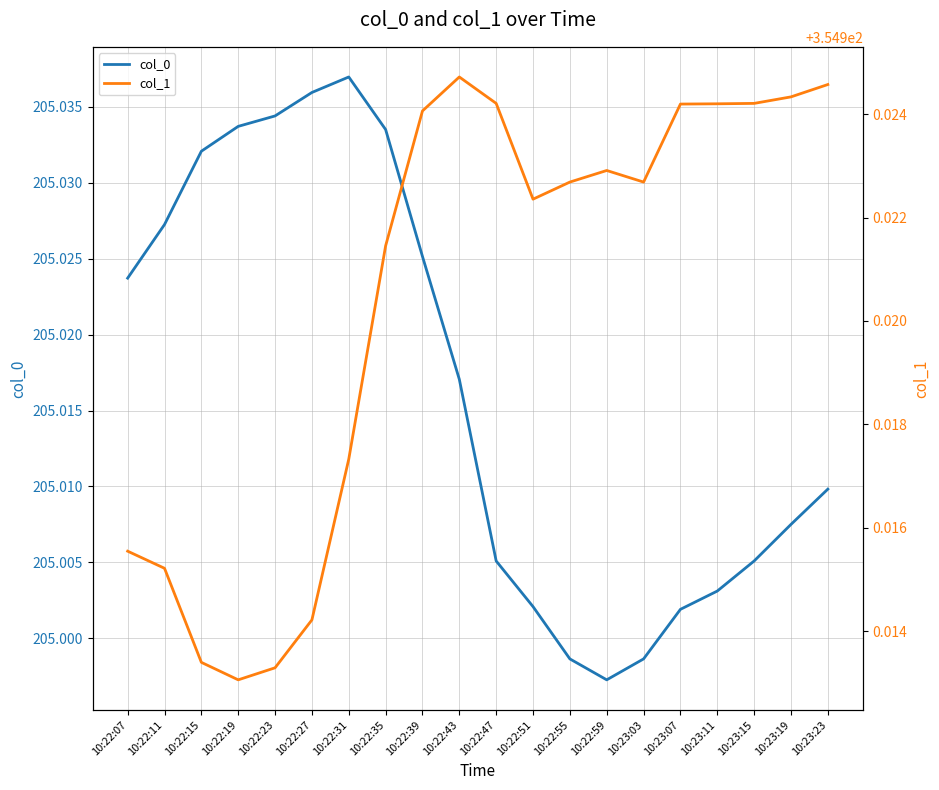

What is the label of the 5th point from the right?

10:23:07